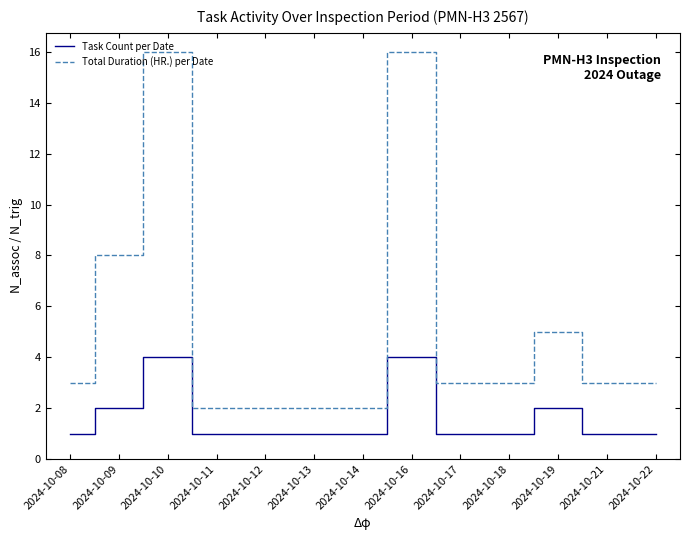

True or false: Total Duration (HR.) per Date and Task Count per Date intersect in this chart.

False